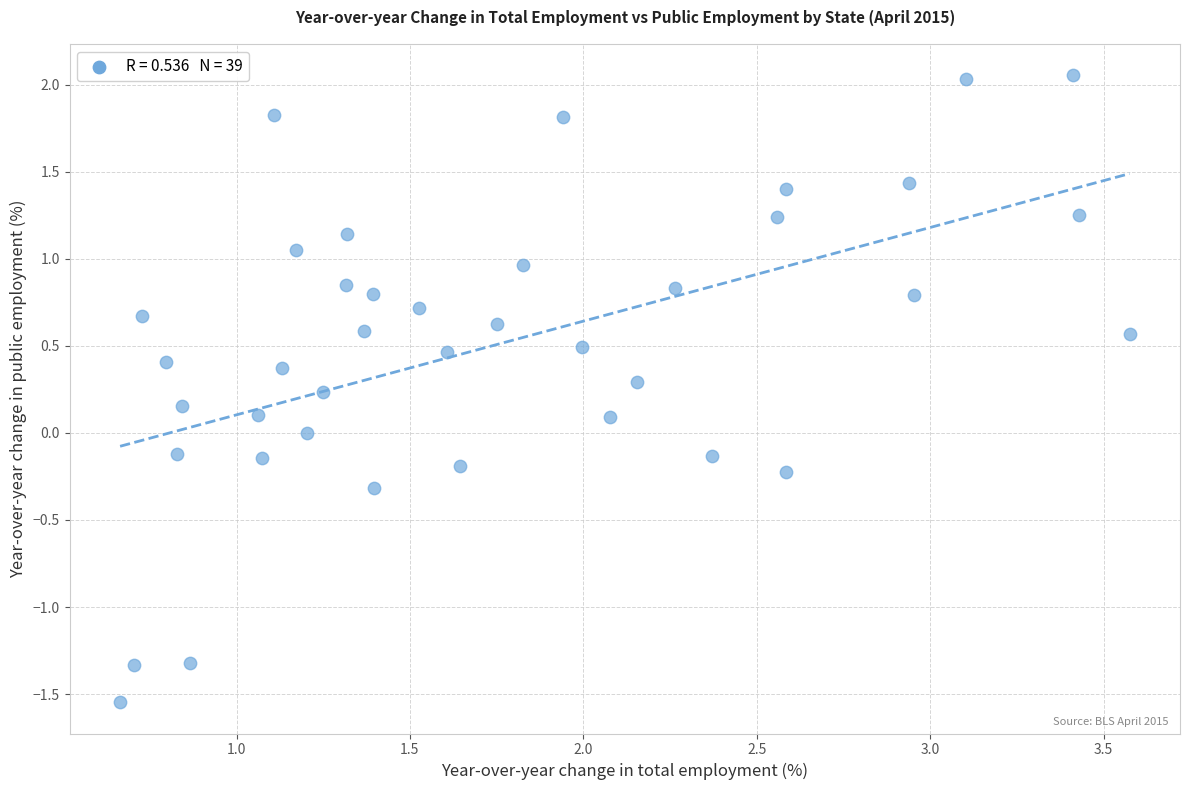

What is the range of Y values (max minus min)?

3.6